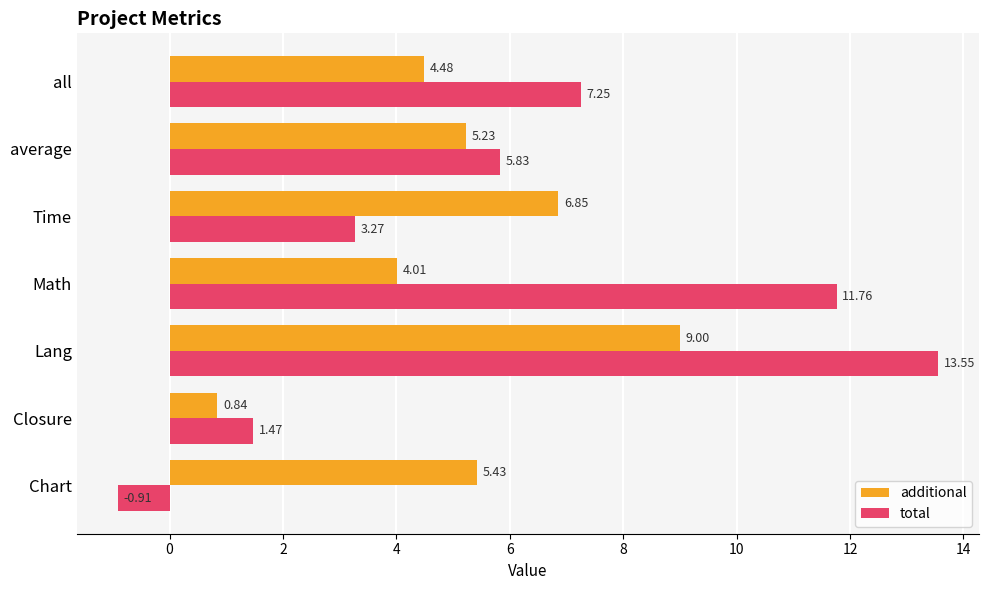

Which category has the lowest value across all series?

Chart